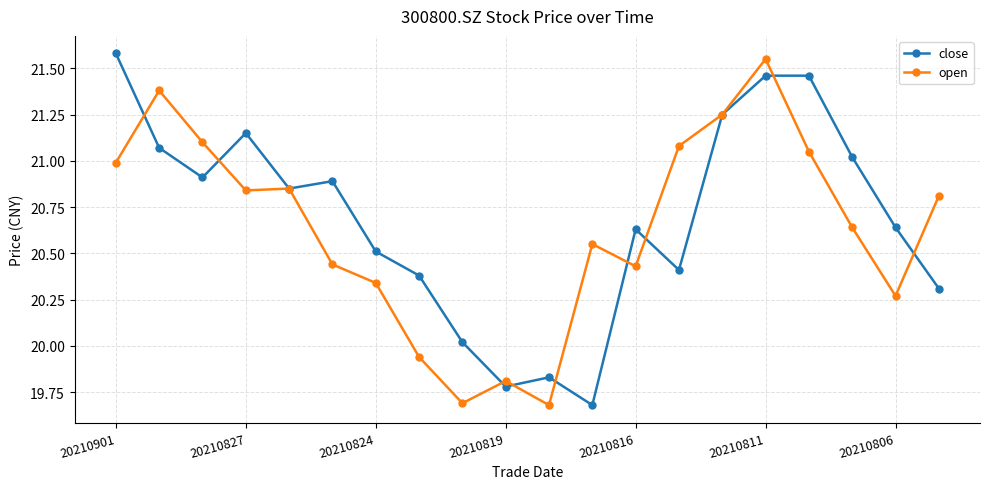

Rank the series by their maximum value, from highest to lowest.

close, open